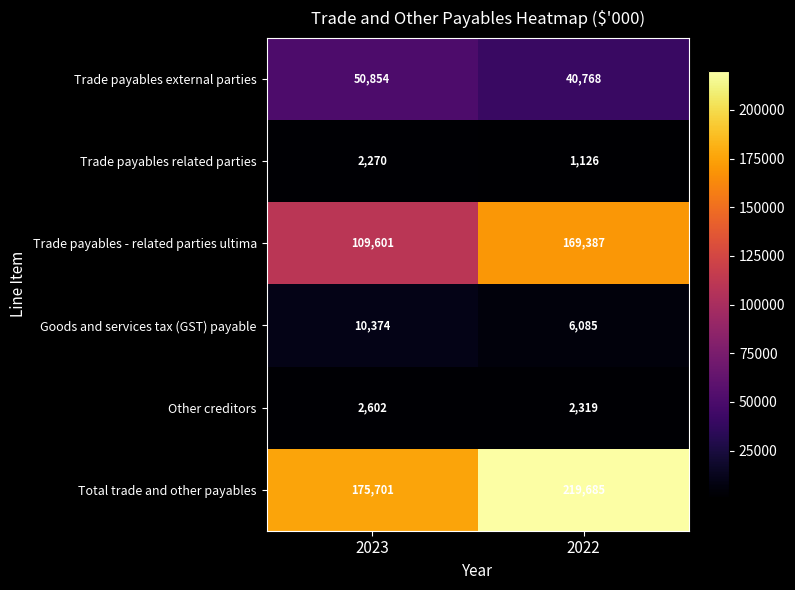

Which label corresponds to the smallest value in the chart?

2022